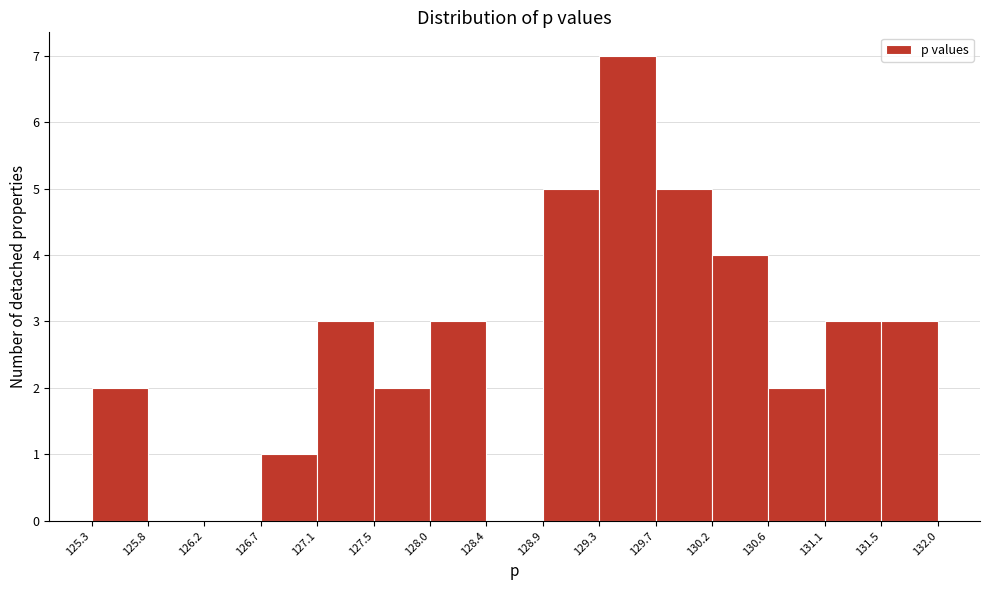

Reading left to right, transcribe this chart: for each bar, give the range it covers on the x-axis and its height. The values are not printed on the chart, so give them approximately, as read against the axis.

125.3 to 125.8: 2
125.8 to 126.2: 0
126.2 to 126.7: 0
126.7 to 127.1: 1
127.1 to 127.5: 3
127.5 to 128.0: 2
128.0 to 128.4: 3
128.4 to 128.9: 0
128.9 to 129.3: 5
129.3 to 129.7: 7
129.7 to 130.2: 5
130.2 to 130.6: 4
130.6 to 131.1: 2
131.1 to 131.5: 3
131.5 to 132.0: 3